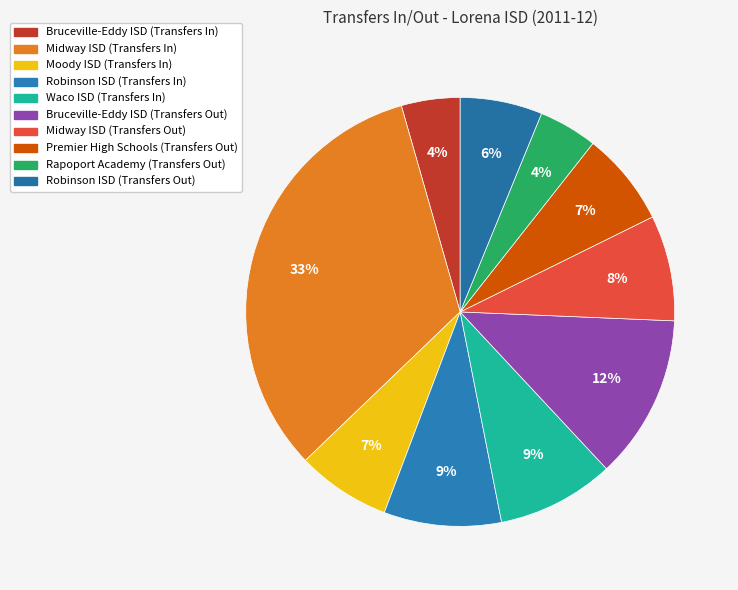

How many slices are in this pie chart?

10